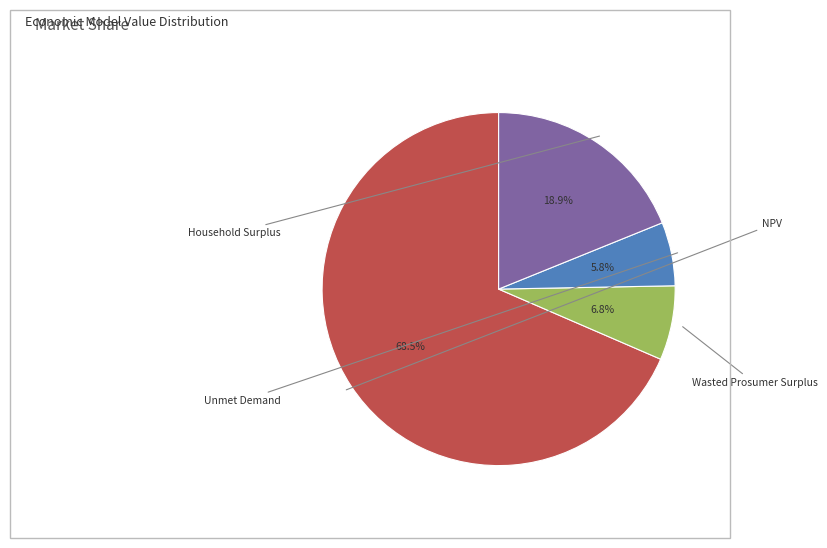

Which category has the biggest portion of the pie?

NPV